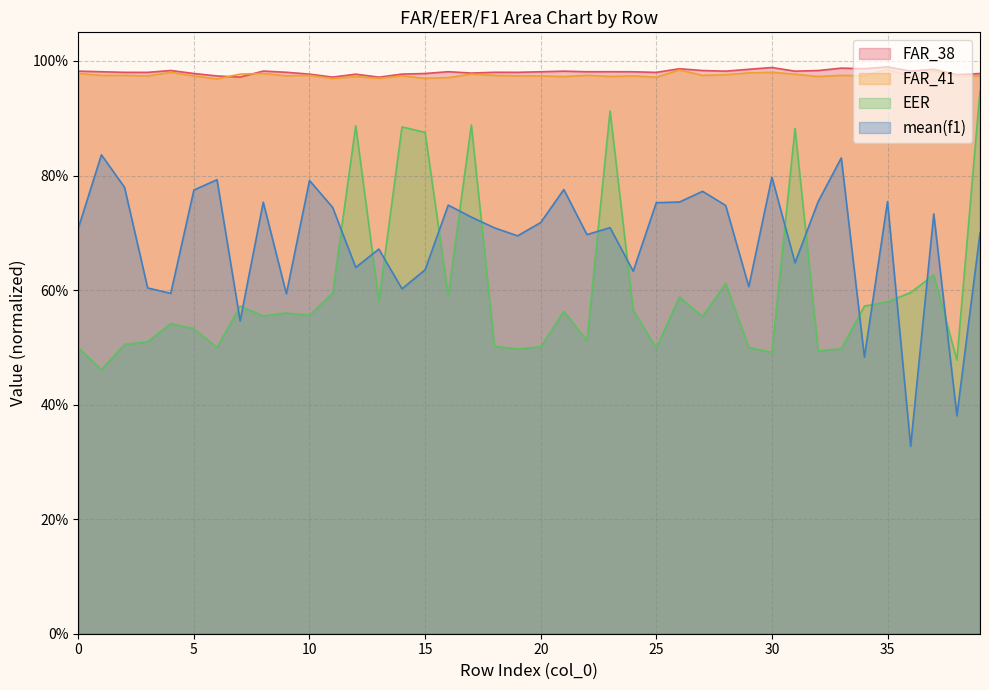

Rank the series at 28 from highest to lowest value.

FAR_38, FAR_41, mean(f1), EER